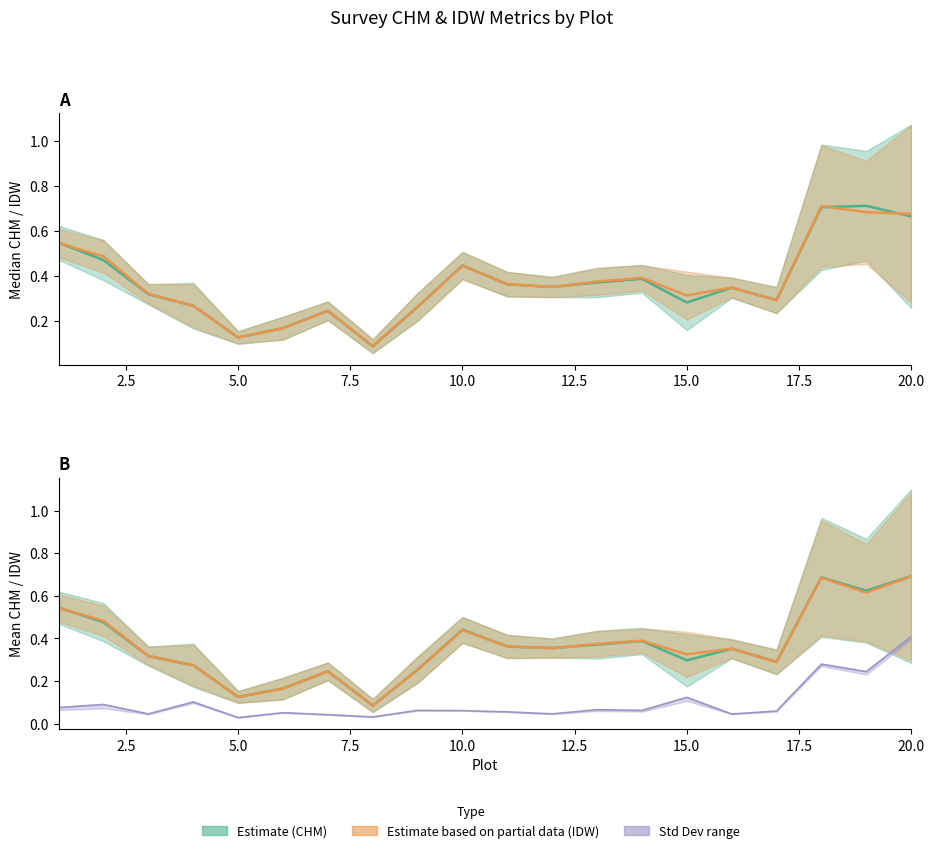

What is the difference between the Md_chm values at 17 and 1?

0.3